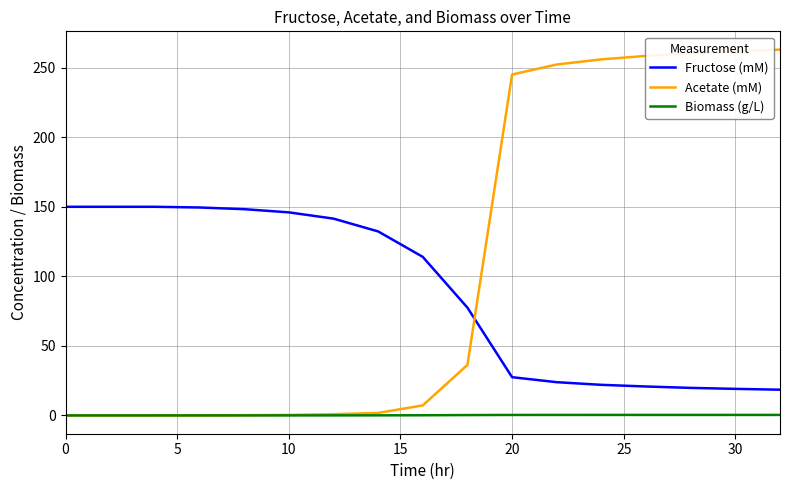

Which series has the largest total across all categories?

Acetate (mM)